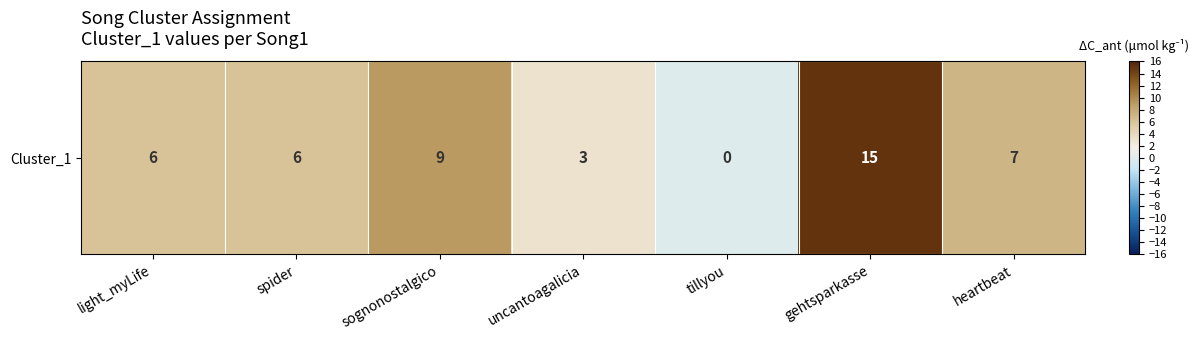

Which has a higher value, light_myLife or heartbeat?

heartbeat